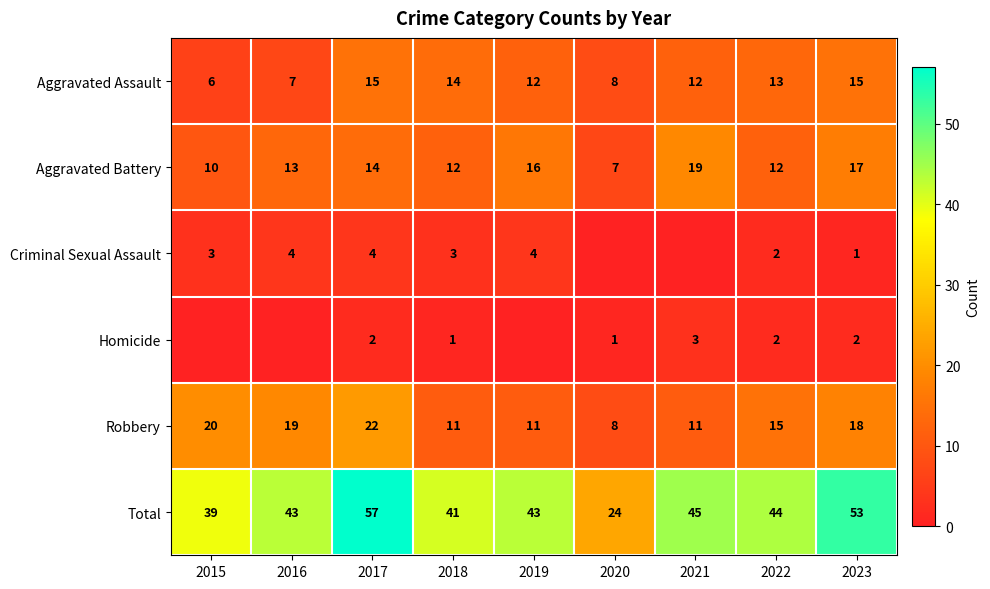

Is it true that Total equals 12 at 2021?

False